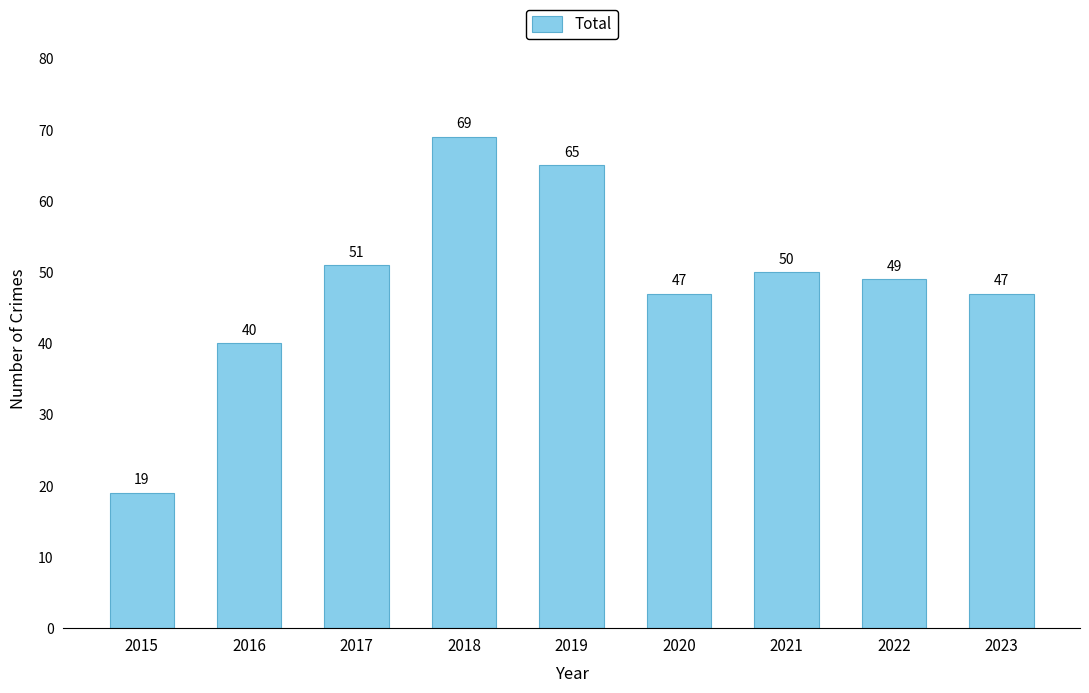

What is the value of the 5th bar from the left?

65